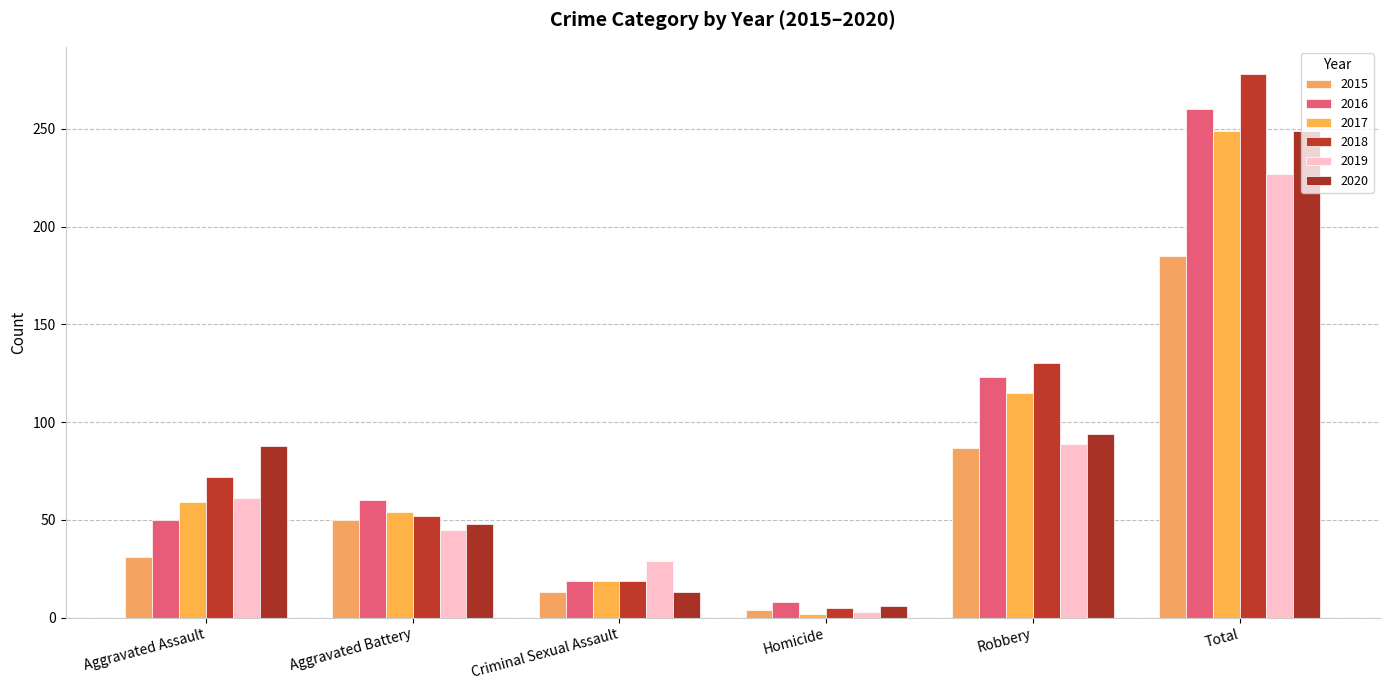

How many bars are there in total?

36